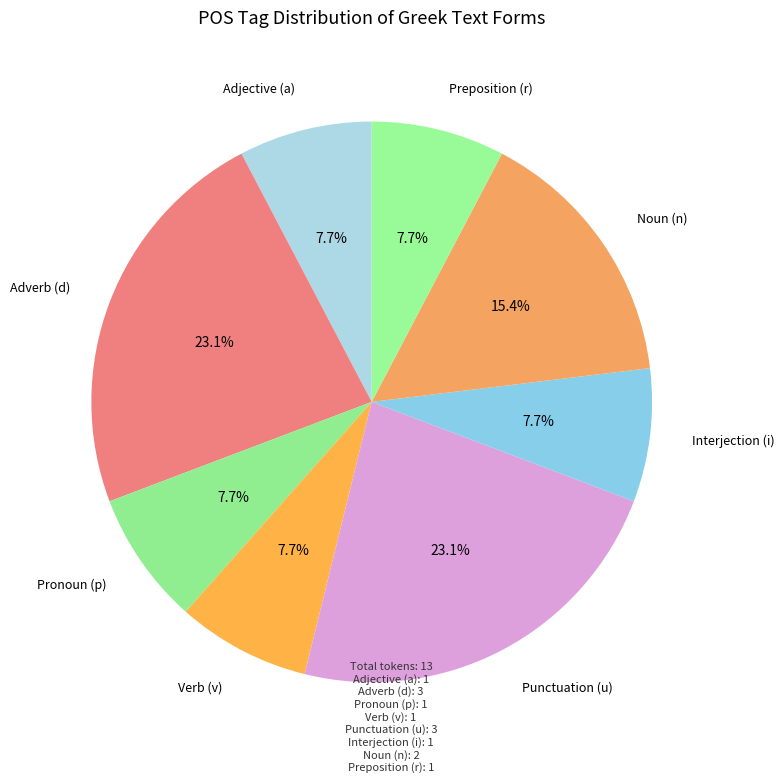

Approximately how many times larger is the value at Punctuation (u) compared to Interjection (i)?

3.0